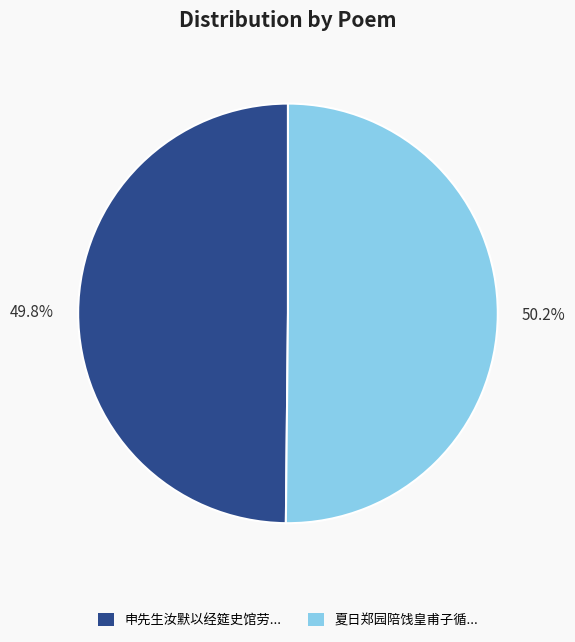

Is there a majority slice in this chart?

Yes